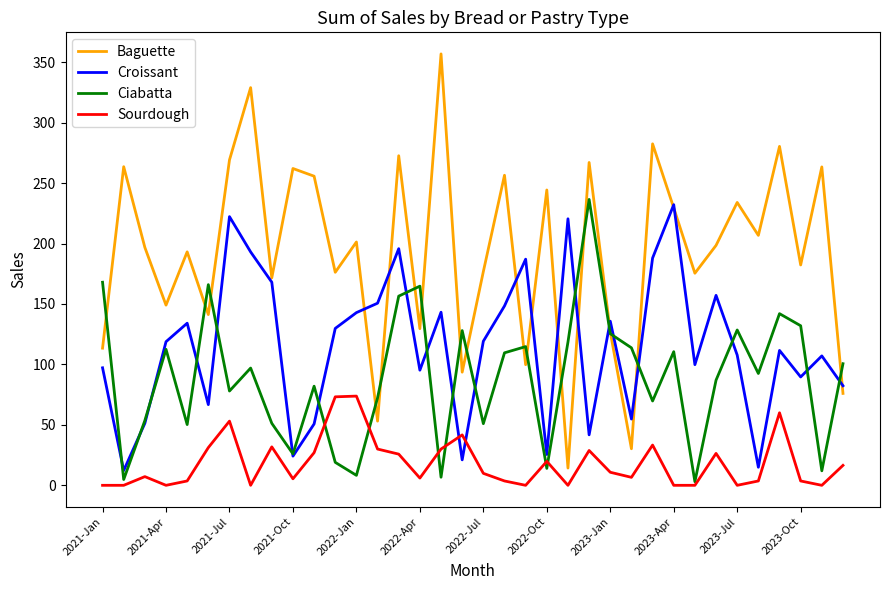

How many lines are shown in the chart?

4